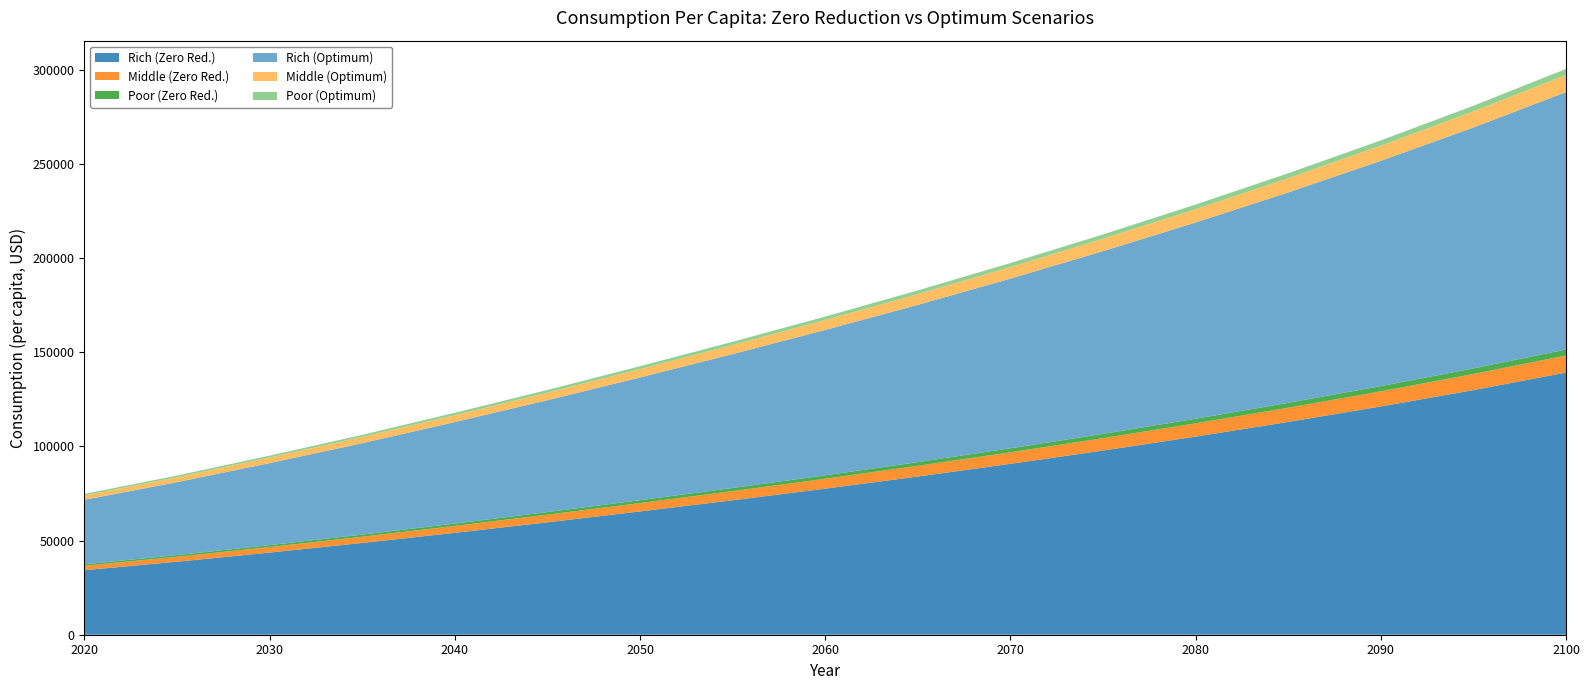

Reading left to right, transcribe all the data shown in this chart.

Rich (Zero Red.): 34277.2	38776.9	43620.5	48741.2	54111.5	59700.4	65473.5	71394.0	77561.0	84001.0	90738.0	97796.0	105200.0	113000.0	121200.0	129900.0	139200.0
Middle (Zero Red.): 2321.6	2631.2	2958.2	3305.7	3671.2	4052.0	4445.6	4849.4	5264.0	5690.0	6128.0	6580.0	7046.0	7527.0	8024.0	8538.0	9068.0
Poor (Zero Red.): 788.8	890.8	1003.0	1123.7	1251.6	1385.6	1524.9	1668.5	1816.0	1968.0	2124.0	2286.0	2452.0	2624.0	2800.0	2982.0	3170.0
Rich (Optimum): 34277.2	38717.8	43551.0	48544.6	53894.7	59388.7	65157.1	71096.0	77200.0	83500.0	90100.0	97000.0	104200.0	111700.0	119600.0	127900.0	136700.0
Middle (Optimum): 2321.6	2628.6	2955.3	3304.1	3670.4	4051.5	4447.8	4855.7	5272.0	5700.0	6140.0	6594.0	7062.0	7544.0	8042.0	8557.0	9089.0
Poor (Optimum): 788.8	890.8	1003.0	1123.9	1252.1	1386.7	1526.9	1671.7	1820.0	1973.0	2130.0	2293.0	2460.0	2633.0	2811.0	2994.0	3183.0